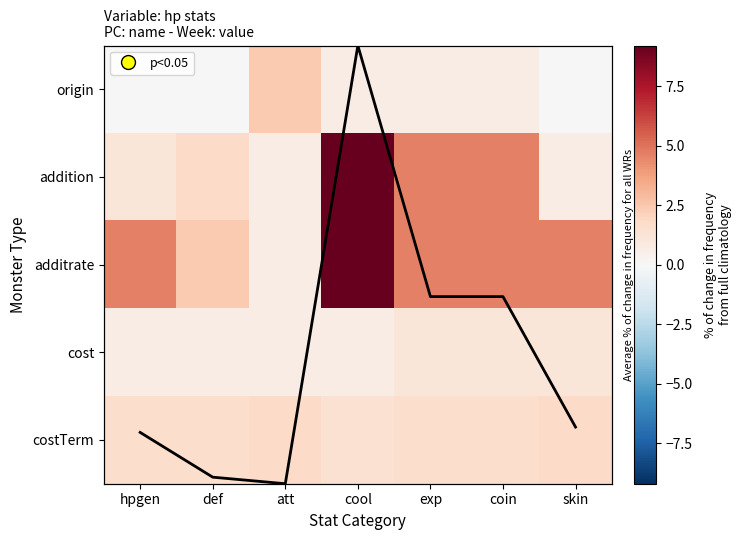

At how many categories does at least one series exceed 7?

1